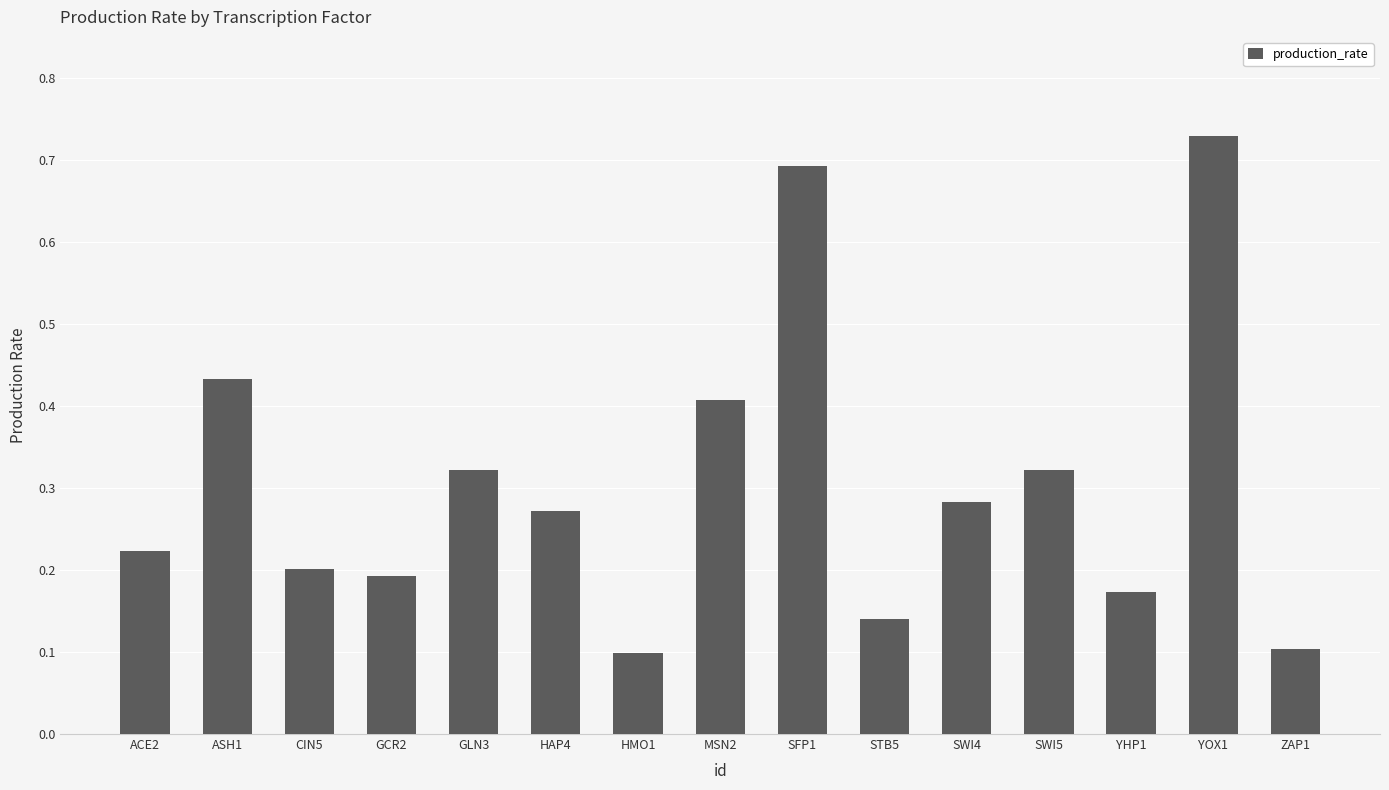

How many values are between 0 and 1?

15